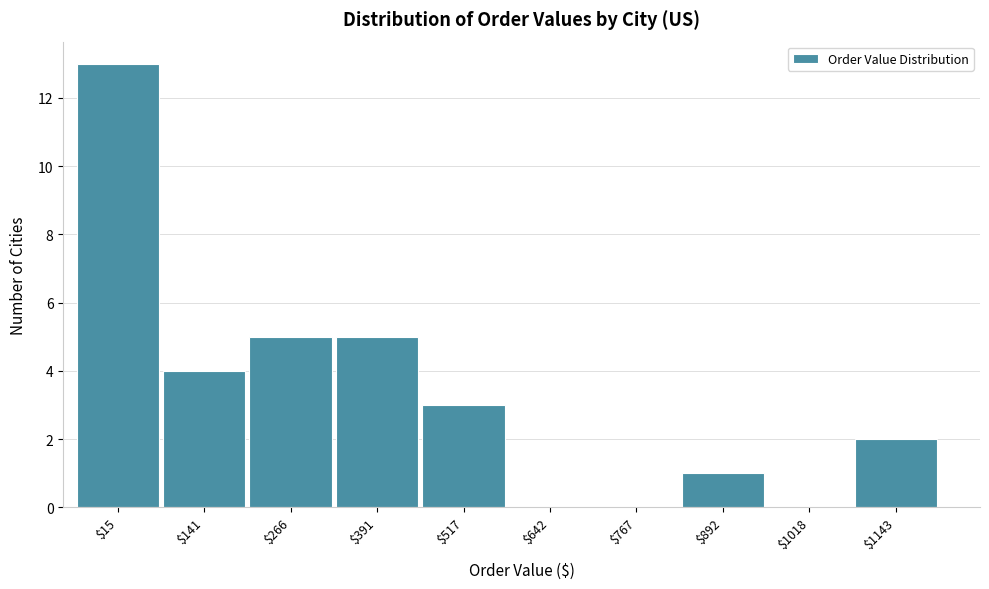

What is the greatest value displayed?

13